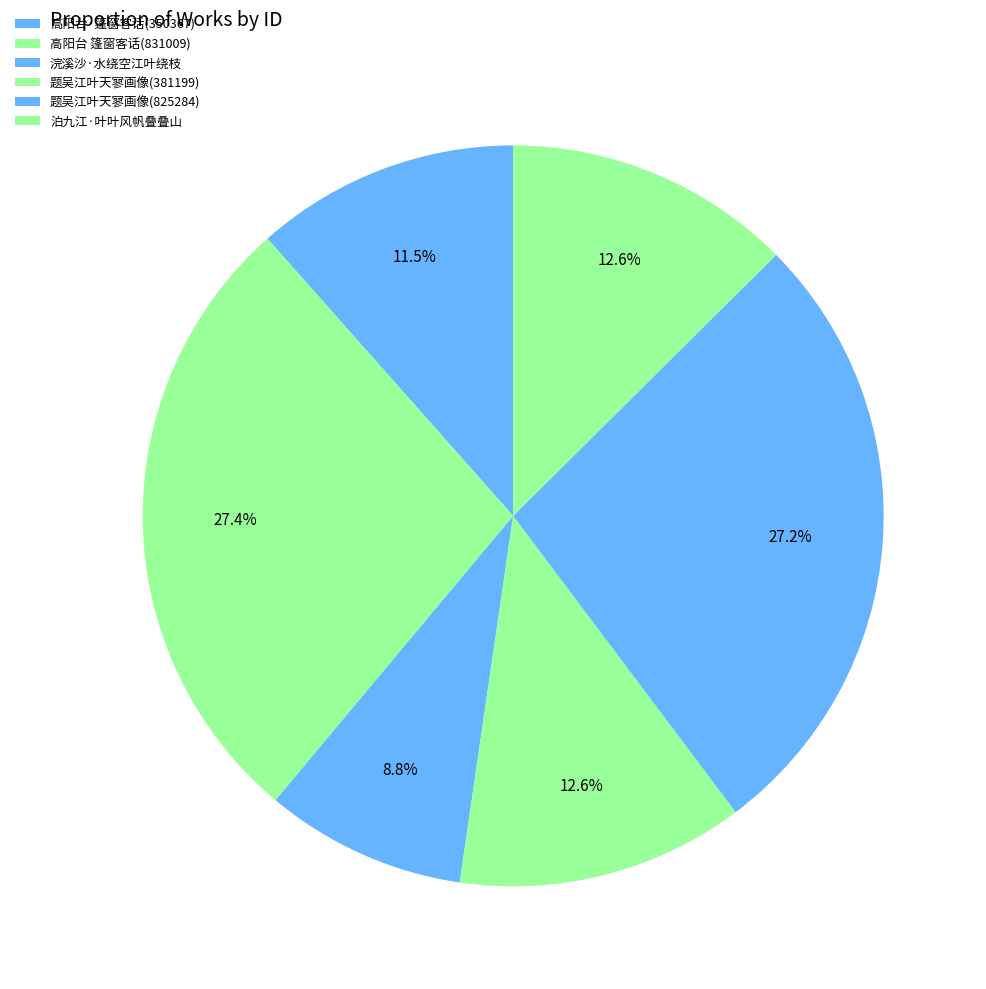

How many segments does this pie chart have?

6